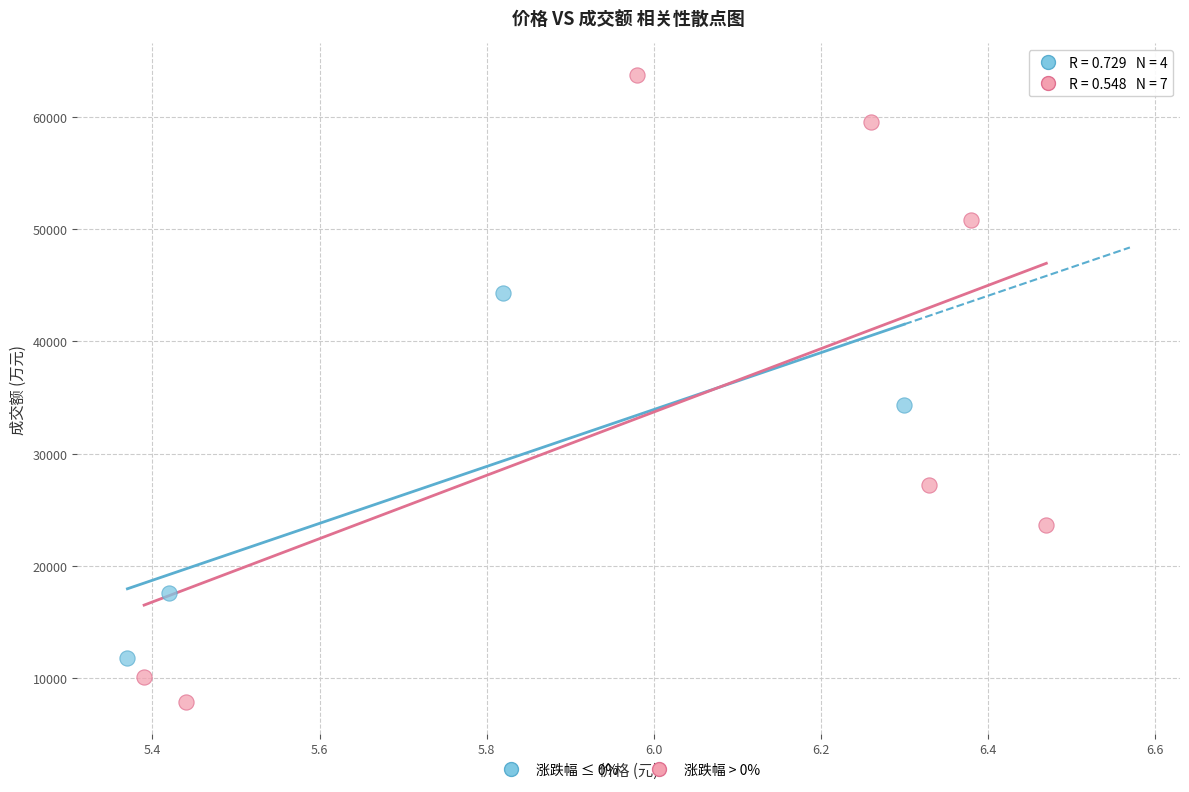

Which series reaches the minimum Y coordinate?

涨跌幅 > 0%